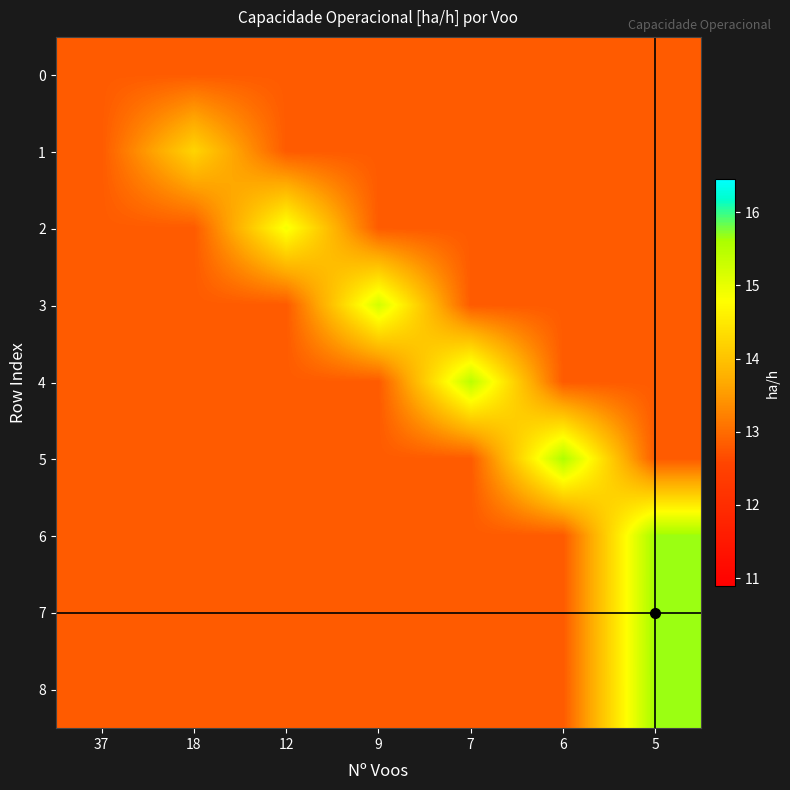

Reading left to right, what are all the values shown in this chart?

row_0: 37=12.8	18=12.8	12=12.8	9=12.8	7=12.8	6=12.8	5=12.8
row_1: 37=12.8	18=14.2	12=12.8	9=12.8	7=12.8	6=12.8	5=12.8
row_2: 37=12.8	18=12.8	12=14.9	9=12.8	7=12.8	6=12.8	5=12.8
row_3: 37=12.8	18=12.8	12=12.8	9=15.2	7=12.8	6=12.8	5=12.8
row_4: 37=12.8	18=12.8	12=12.8	9=12.8	7=15.4	6=12.8	5=12.8
row_5: 37=12.8	18=12.8	12=12.8	9=12.8	7=12.8	6=15.5	5=12.8
row_6: 37=12.8	18=12.8	12=12.8	9=12.8	7=12.8	6=12.8	5=15.7
row_7: 37=12.8	18=12.8	12=12.8	9=12.8	7=12.8	6=12.8	5=15.7
row_8: 37=12.8	18=12.8	12=12.8	9=12.8	7=12.8	6=12.8	5=15.7